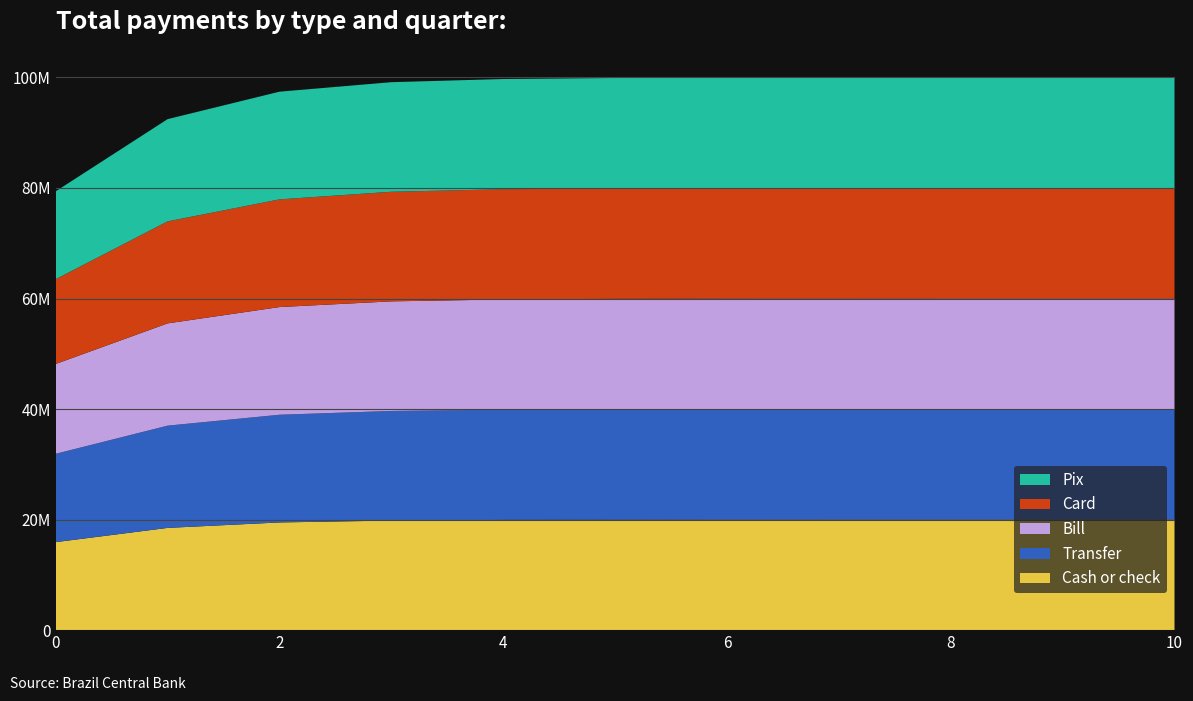

Reading right to left, list all the values displayed in this chart.

Cash or check: 1.0	1.0	1.0	1.0	1.0	1.0	1.0	1.0	1.0	0.9	0.8
Transfer: 1.0	1.0	1.0	1.0	1.0	1.0	1.0	1.0	1.0	0.9	0.8
Bill: 1.0	1.0	1.0	1.0	1.0	1.0	1.0	1.0	1.0	0.9	0.8
Card: 1.0	1.0	1.0	1.0	1.0	1.0	1.0	1.0	1.0	0.9	0.8
Pix: 1.0	1.0	1.0	1.0	1.0	1.0	1.0	1.0	1.0	0.9	0.8